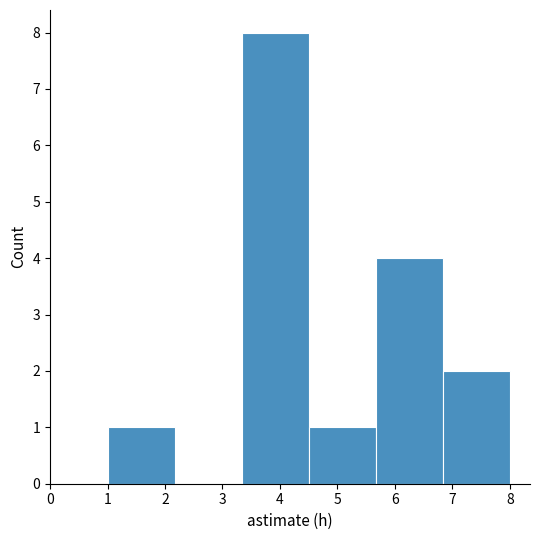

What is the height of the bar covering 6.8 to 8.0 on the x-axis? Neither the bar edges nor the heights are printed on the chart, so give them approximately, as read against the axes.

2